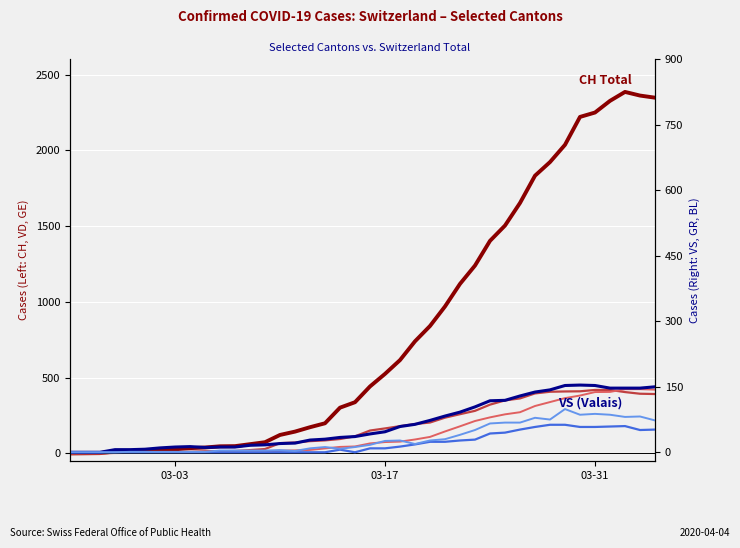

How many series are shown in this chart?

6